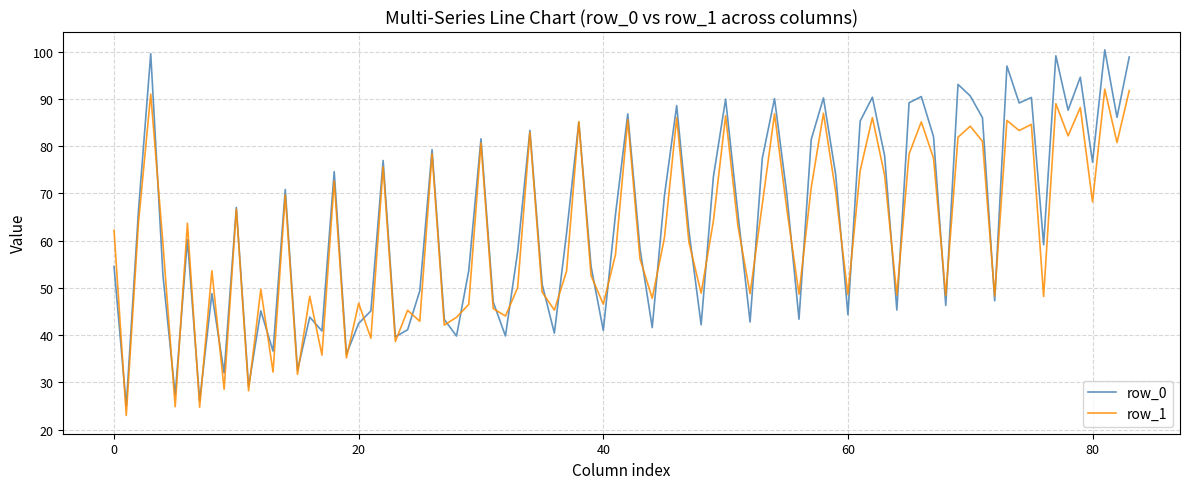

Which series has the largest range (max minus min)?

row_0